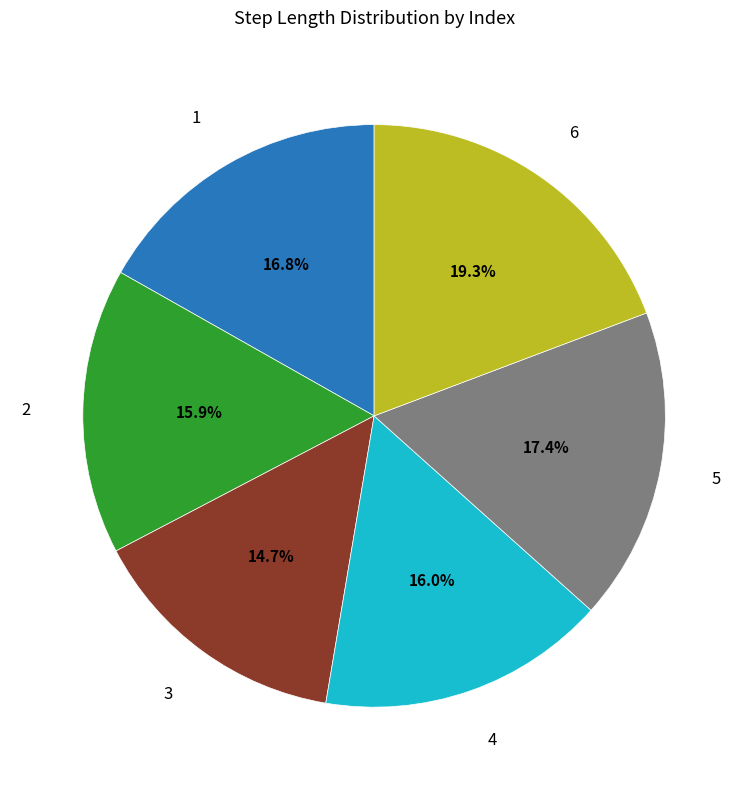

How many slices are in this pie chart?

6